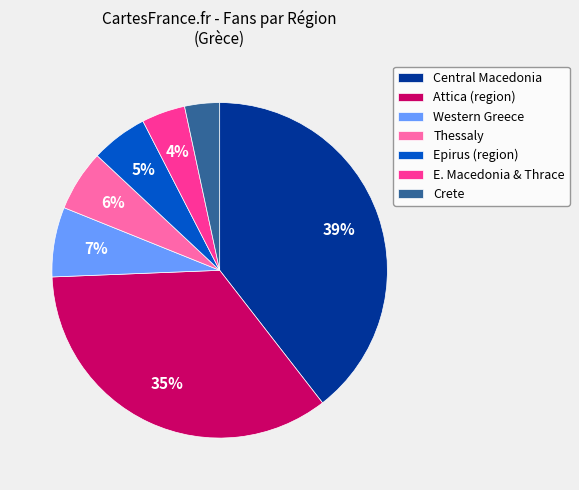

Is there any slice that represents more than half of the pie?

No